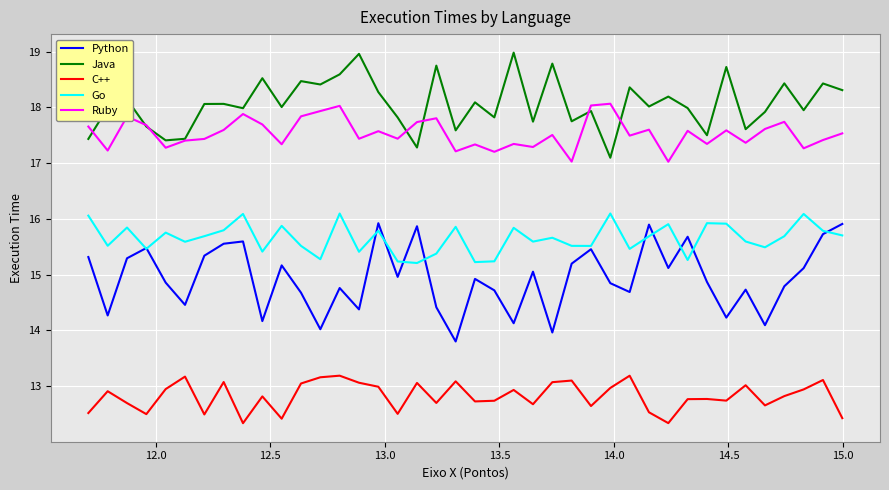

What is the lowest value of the Python series?

13.8